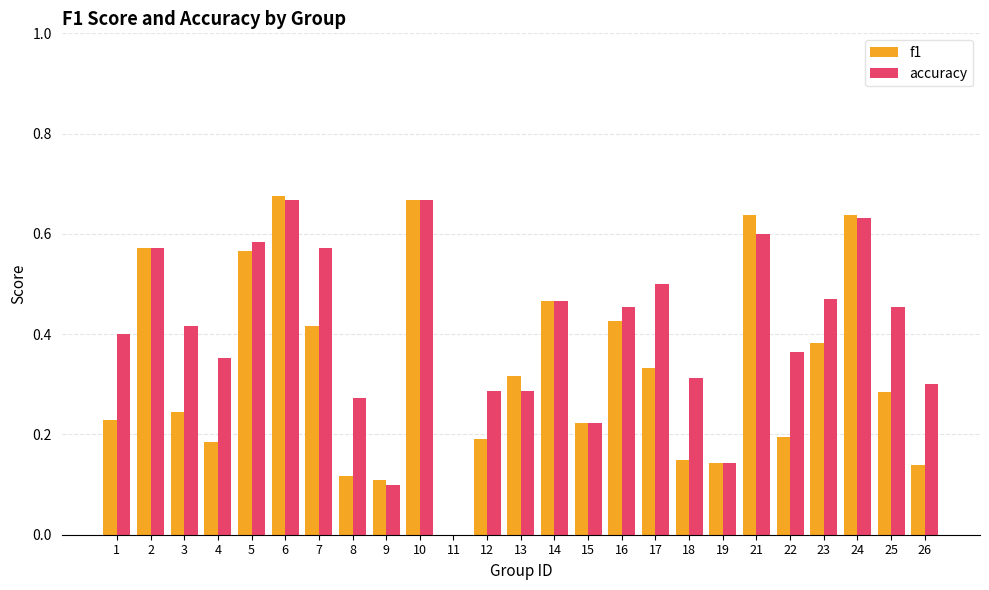

Between 11 and 25, which series saw the biggest shift?

accuracy